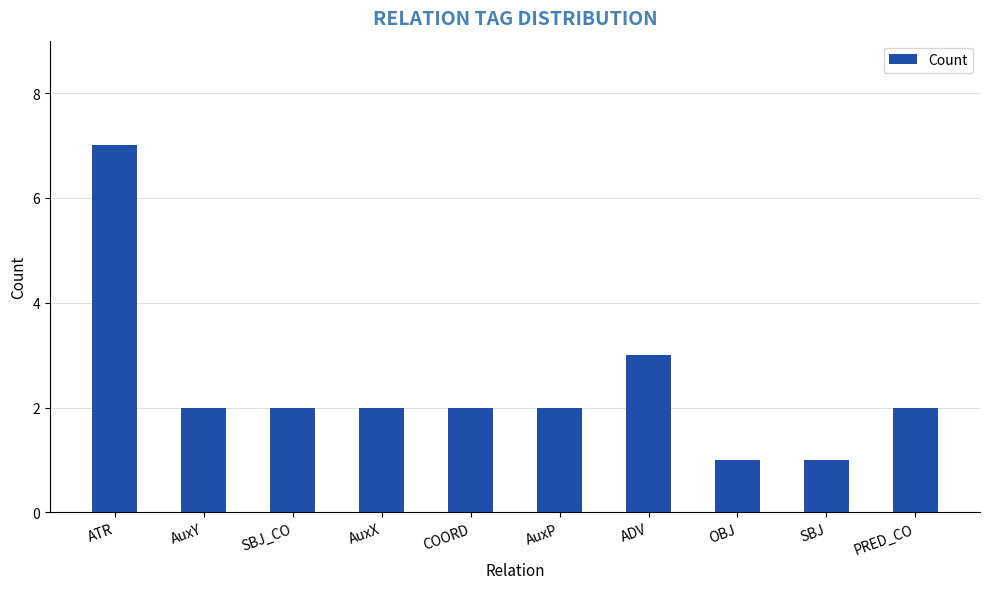

Count the number of categories in the chart.

10